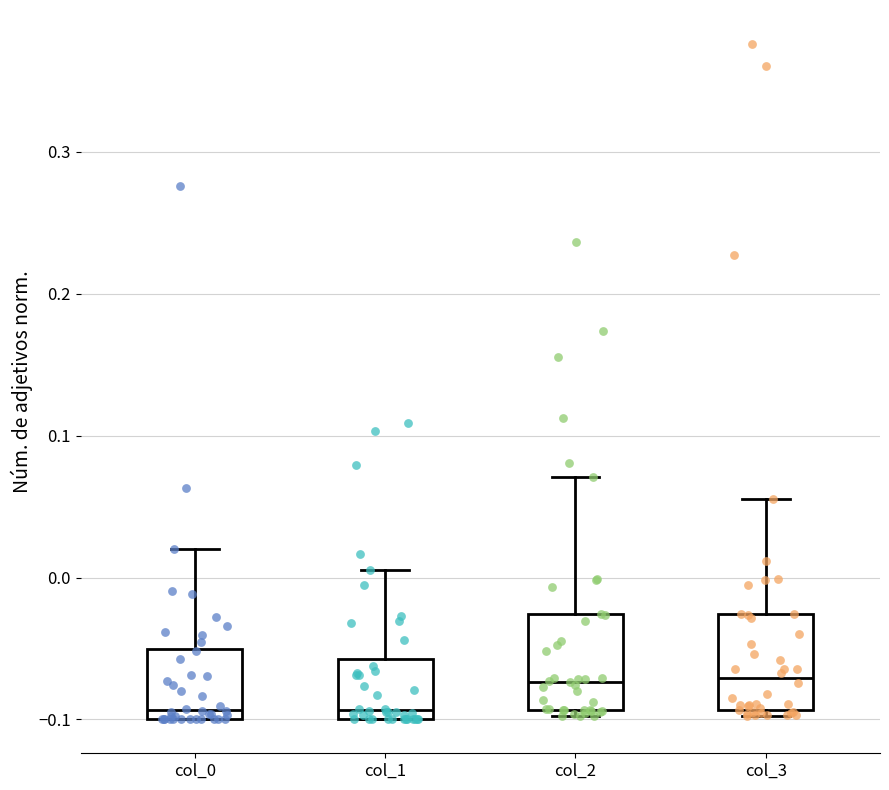

Where is the upper edge of the box for col_0 on the y-axis? The values are not printed on the chart, so give them approximately, as read against the axis.

-0.05